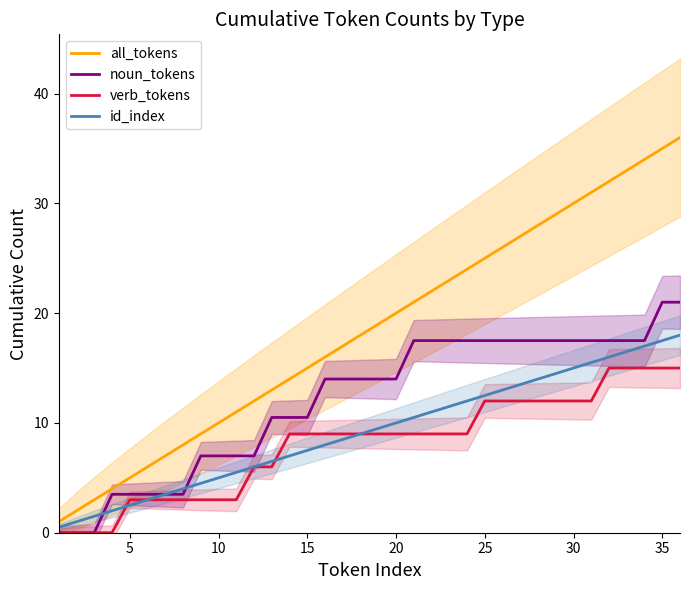

True or false: all_tokens and verb_tokens intersect in this chart.

False